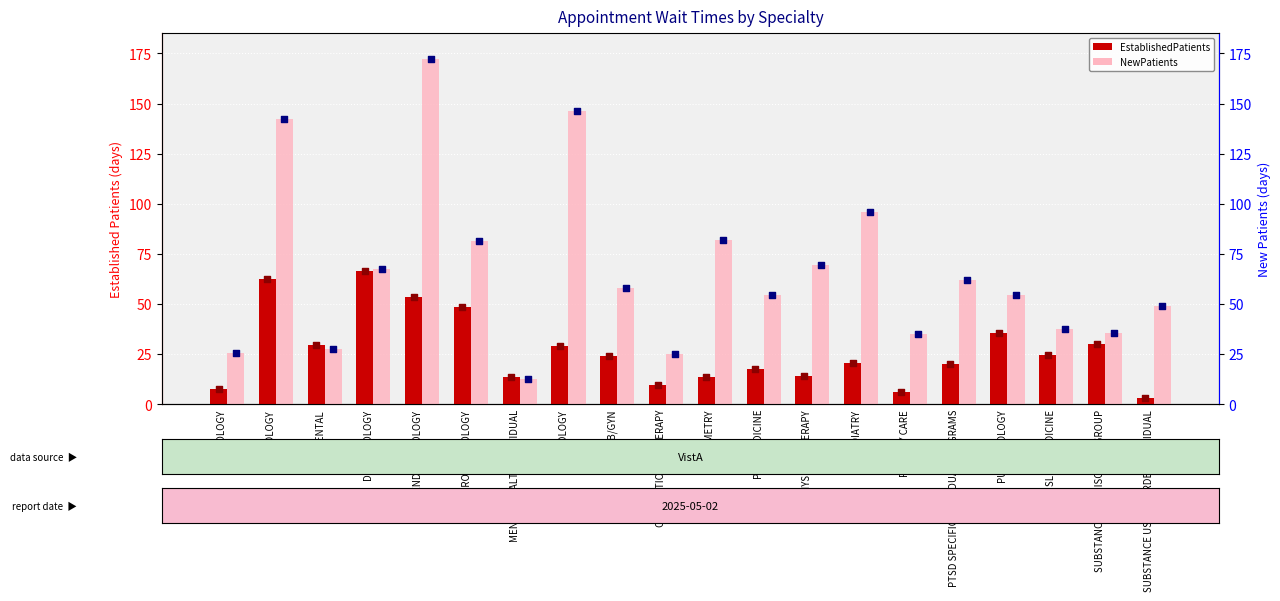

At how many categories does at least one series exceed 167?

1